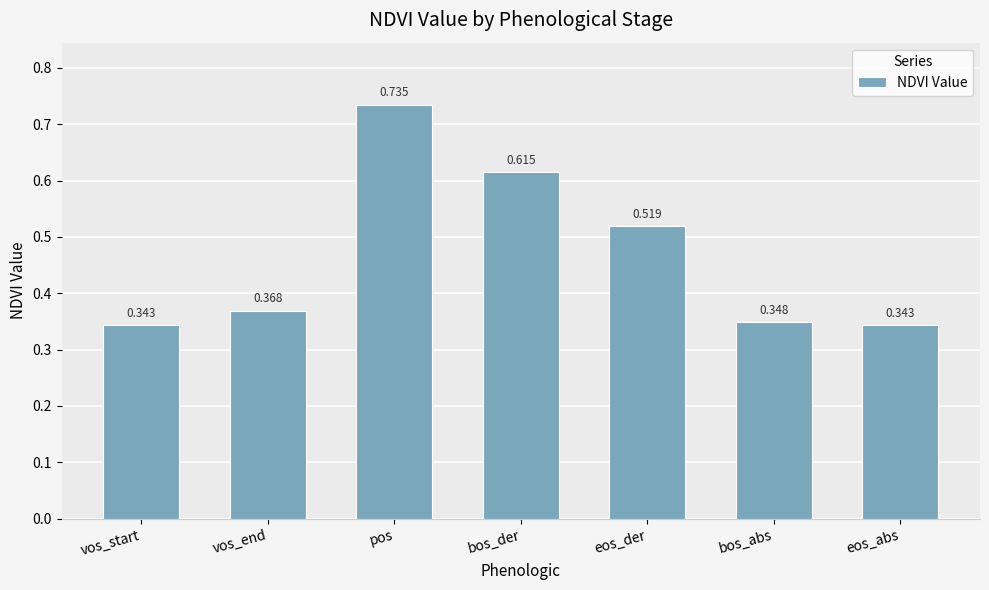

What is the label of the 3rd bar from the right?

eos_der